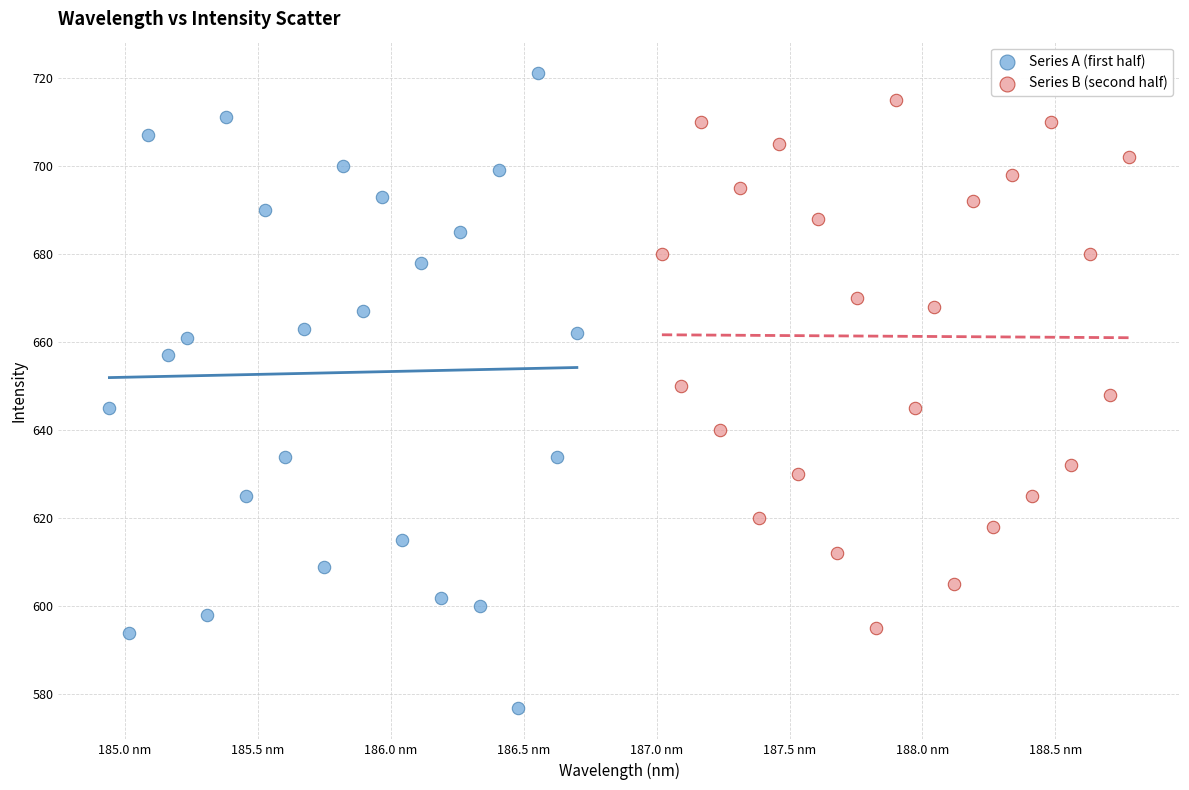

Which series contains the lowest Y value?

Series A (first half)